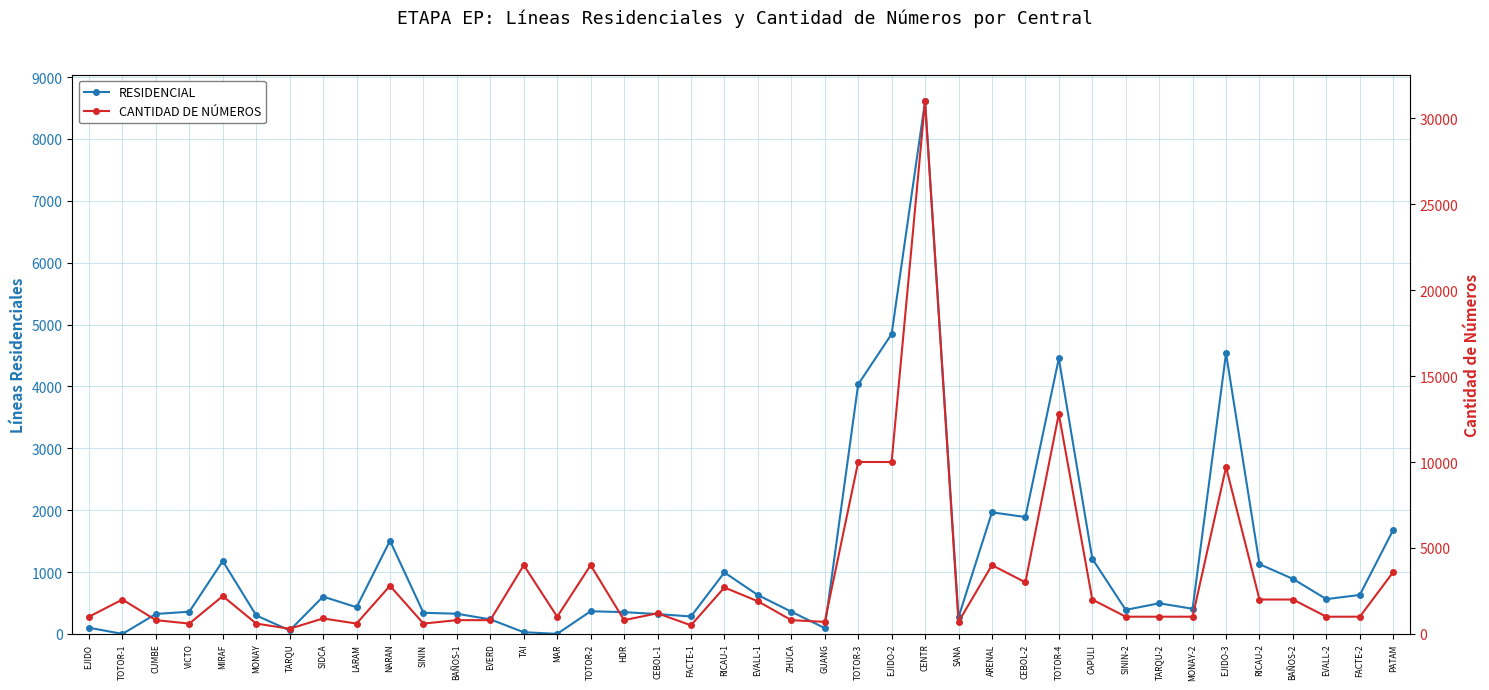

At which label does RESIDENCIAL first exceed 431?

MIRAF